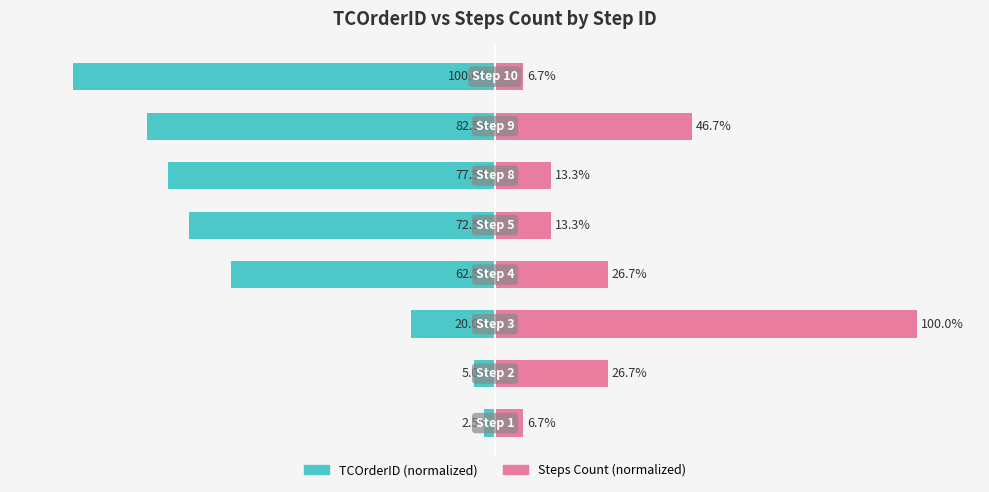

True or false: TCOrderID has a value of -27.3 at 100.

False